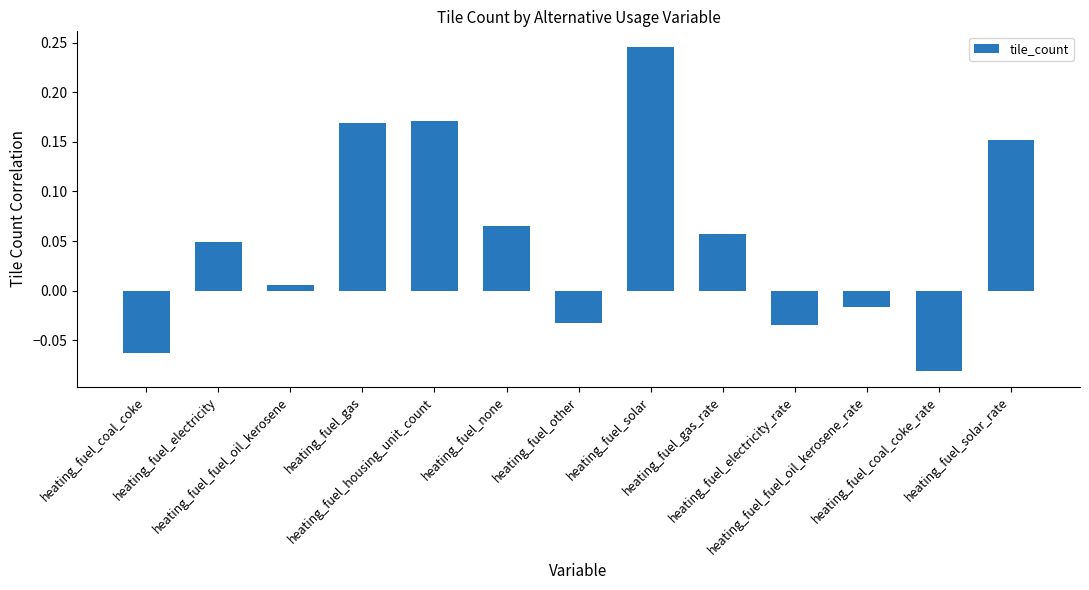

What is the difference between the maximum and minimum values?

0.3